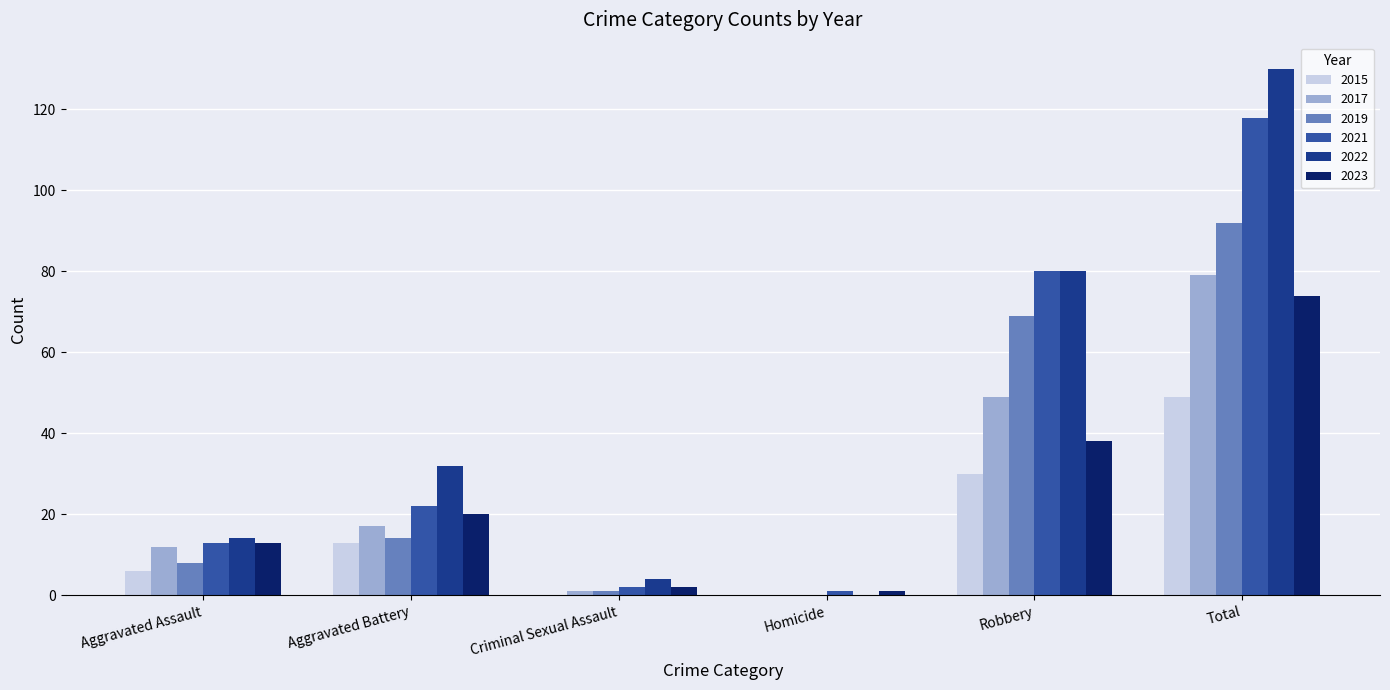

Is it true that 2015 equals 13 at Aggravated Battery?

True